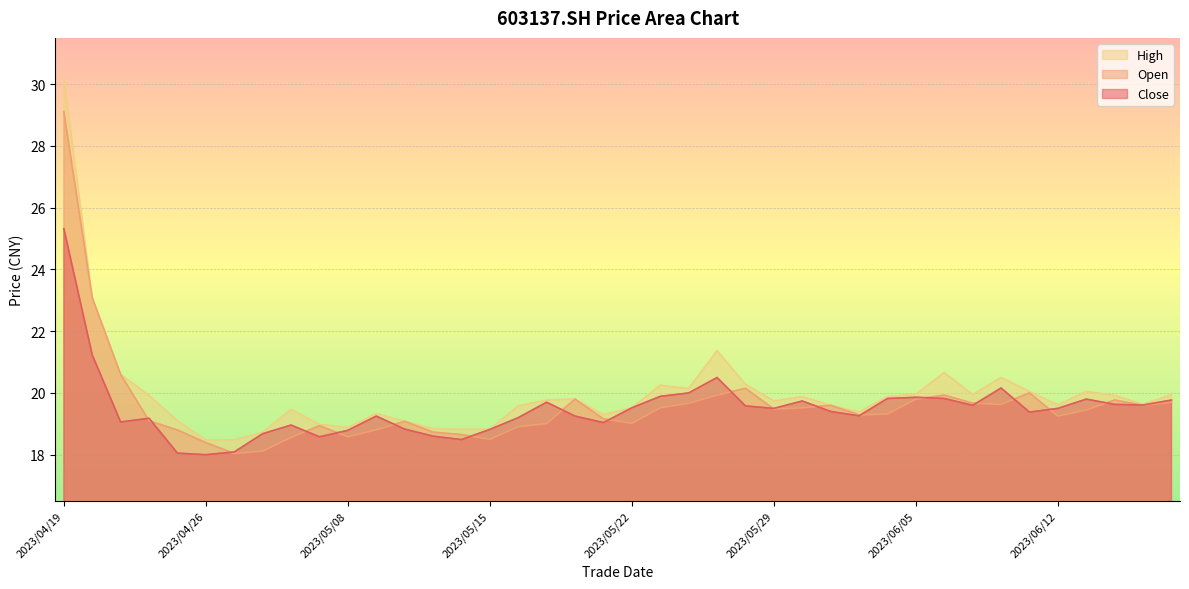

Is it true that high equals 19.1 at 2023/05/10?

True